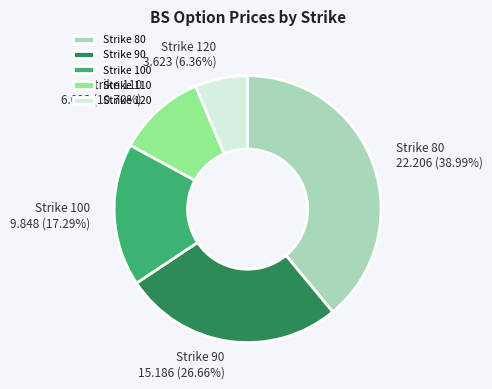

What portion of the pie excludes 120?

93.6%